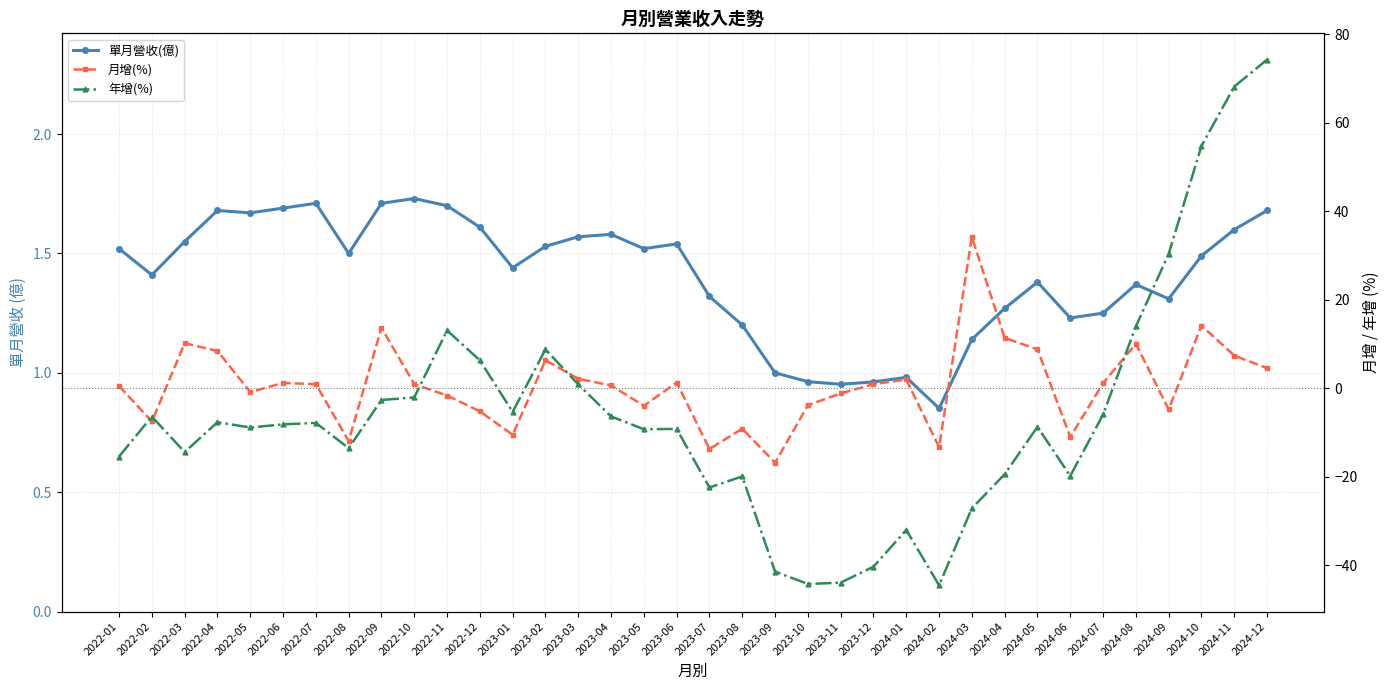

Where is 單月營收(億) nearest to the value 1?

2023-09